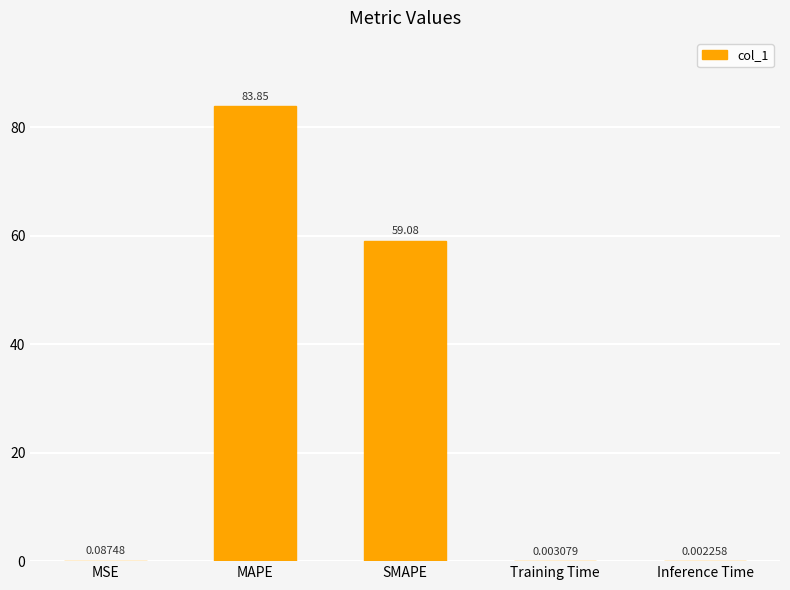

Between MAPE and MSE, which is larger?

MAPE